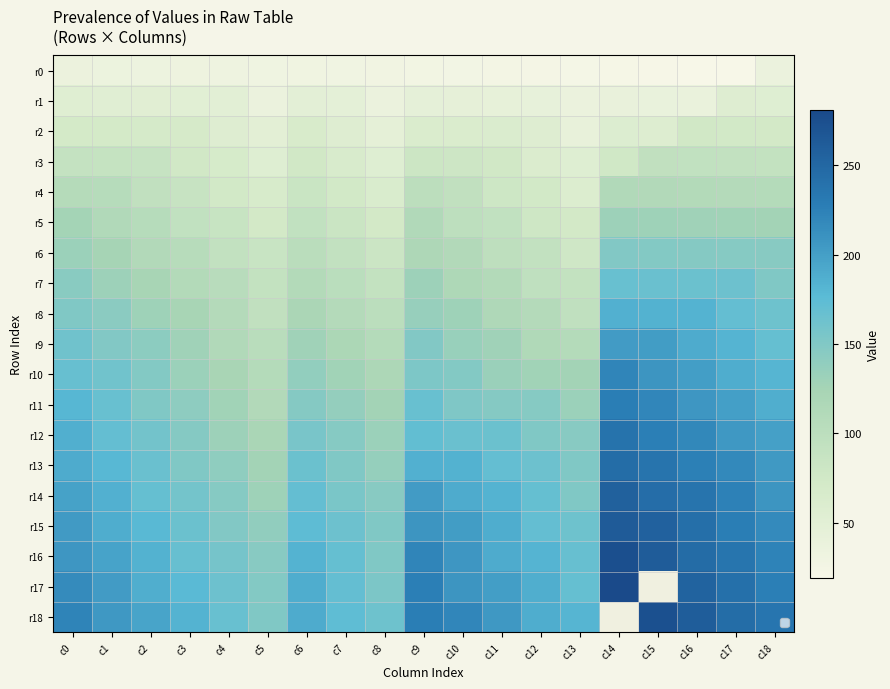

What is the sum of the r12 values at c1 and c7?

316.0